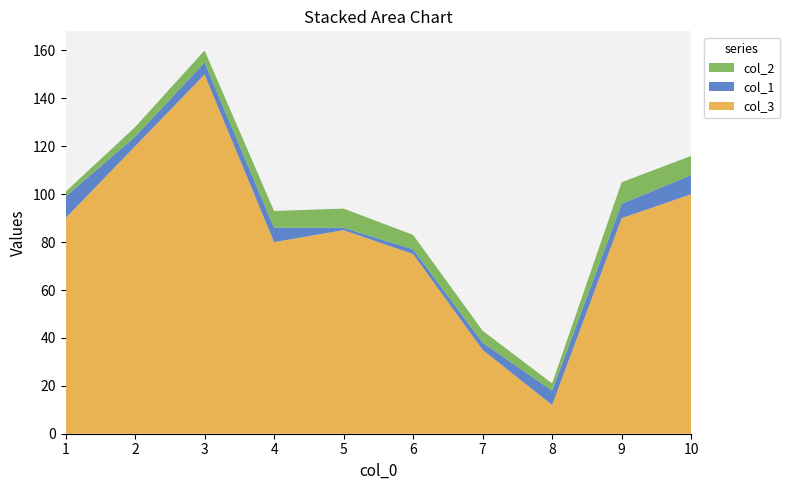

Reading left to right, extract all data points from this chart.

col_3: 1=90	2=120	3=150	4=80	5=85	6=75	7=35	8=12	9=90	10=100
col_1: 1=9	2=4	3=5	4=6	5=1	6=2	7=3	8=6	9=6	10=8
col_2: 1=2	2=4	3=5	4=7	5=8	6=6	7=5	8=3	9=9	10=8